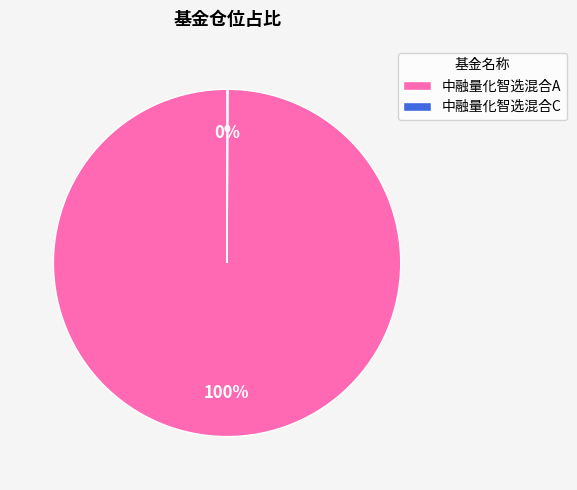

The 中融量化智选混合A slice represents 100% of the pie. True or false?

True